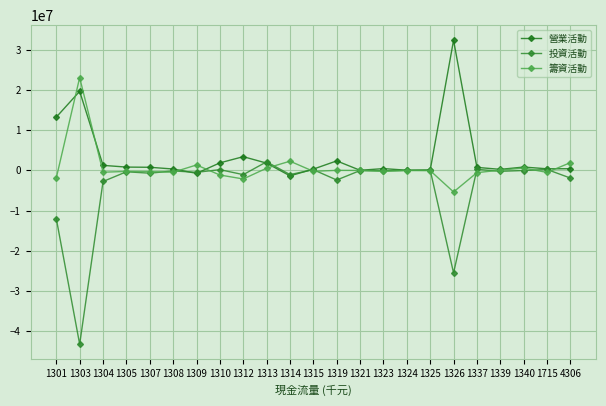

What is the value of the 投資活動 point at the 5th from the left?

-709259